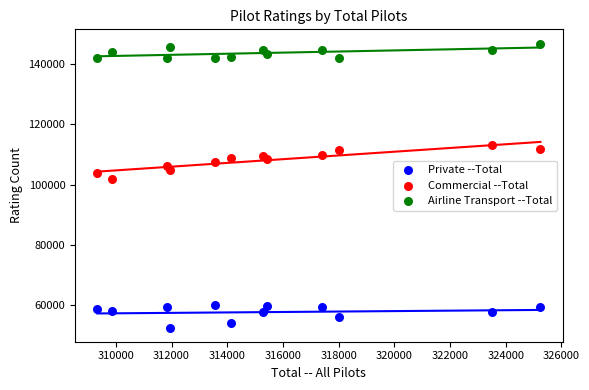

Across all series, what Y value is closest to 99721?

101792